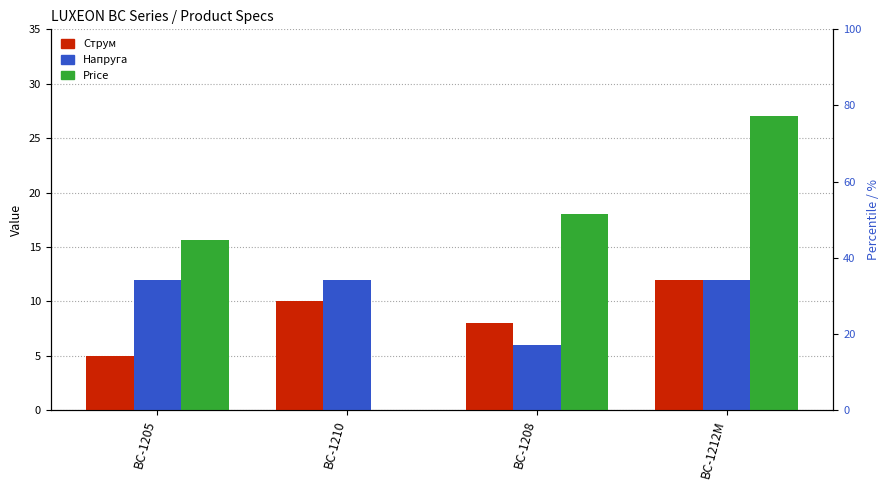

Is it true that Струм equals 12.0 at BC-1212M?

True